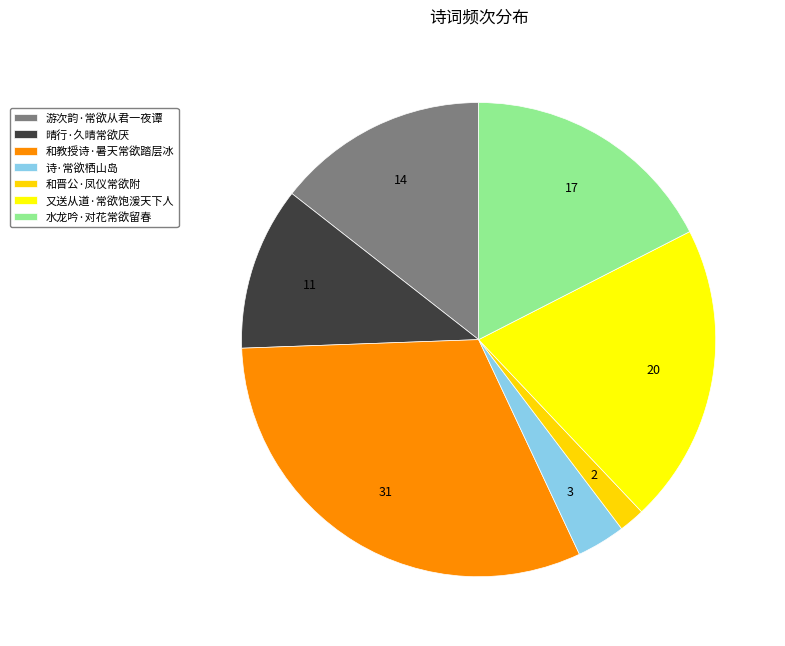

What is the smallest slice in the pie chart?

和晋公·凤仪常欲附